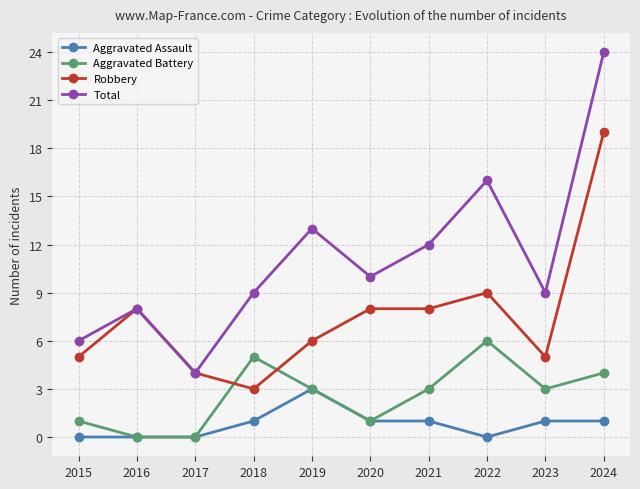

Is this an area chart (filled region under the line)?

No